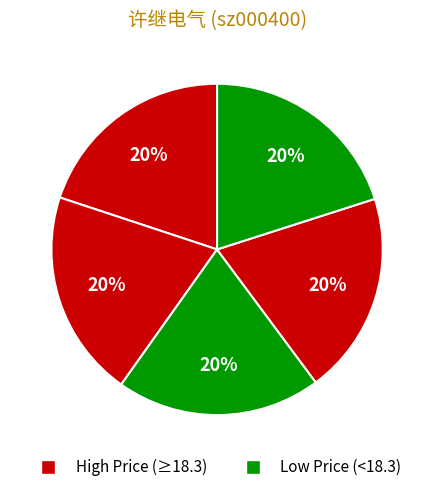

How many segments does this pie chart have?

5